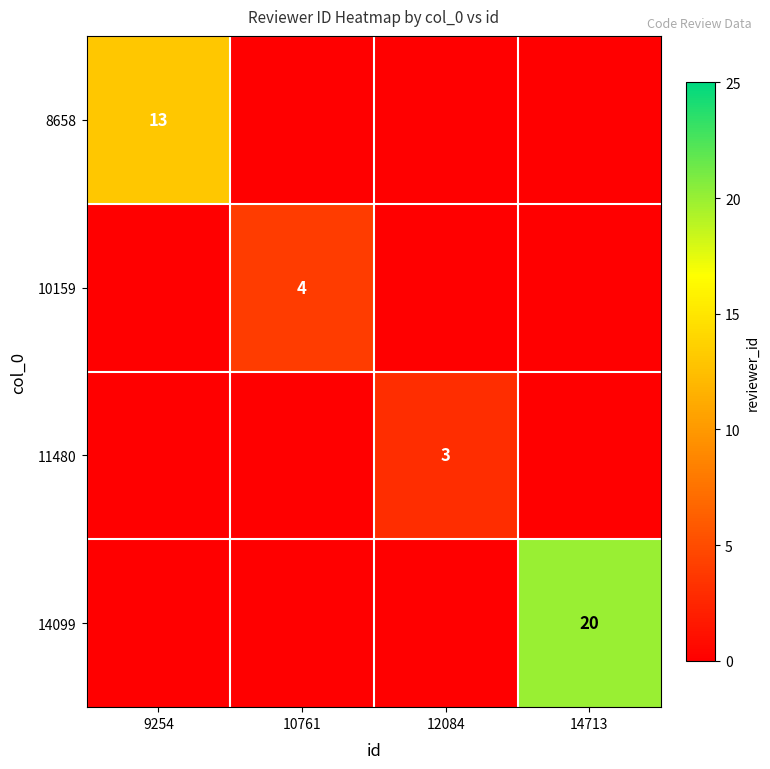

The value of 11480 at 12084 is 3. True or false?

True